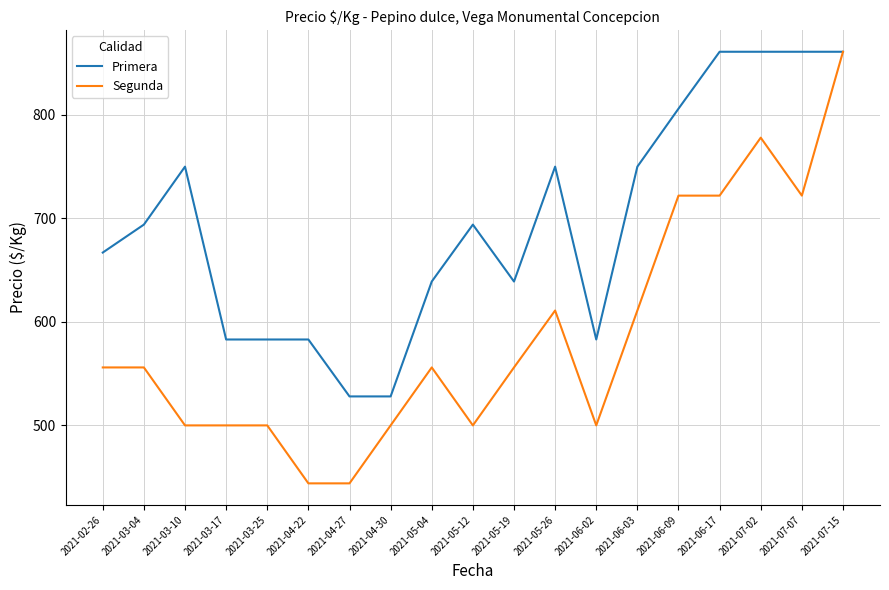

List the series in order of their overall mean, highest first.

Primera, Segunda